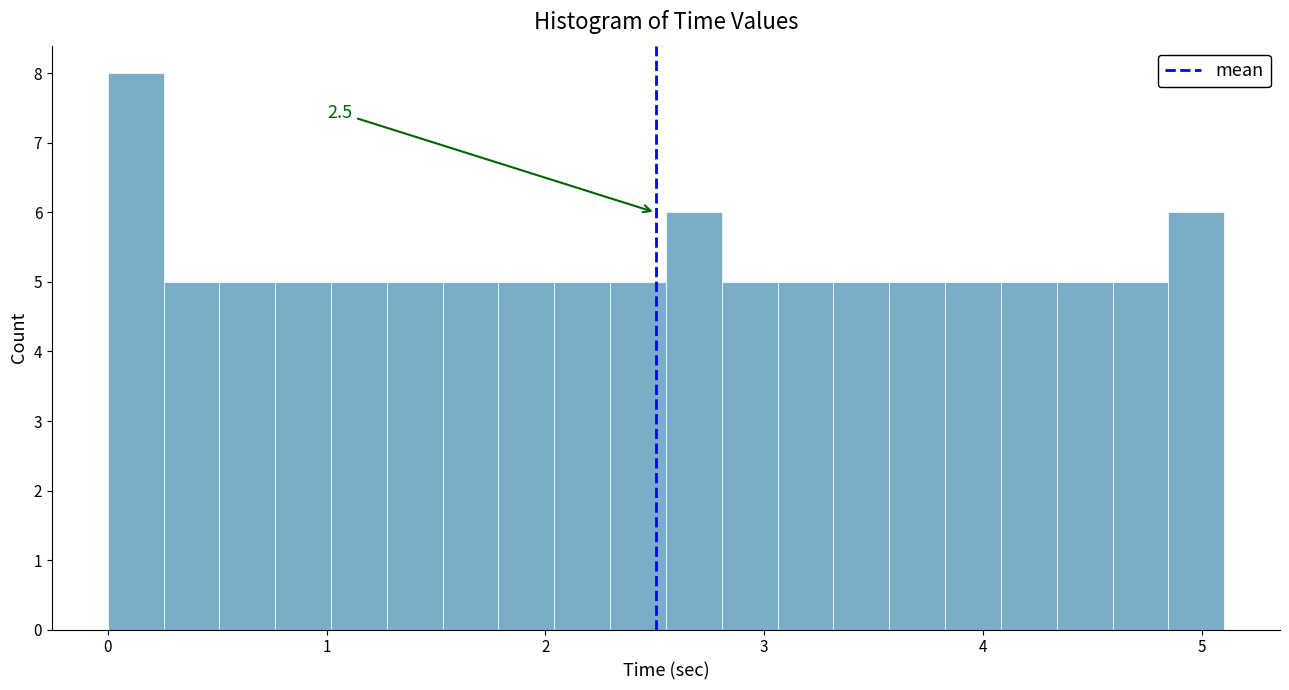

Around what value on the x-axis is the tallest bar? Give the approximate position of its centre, as read against the axis.

0.1